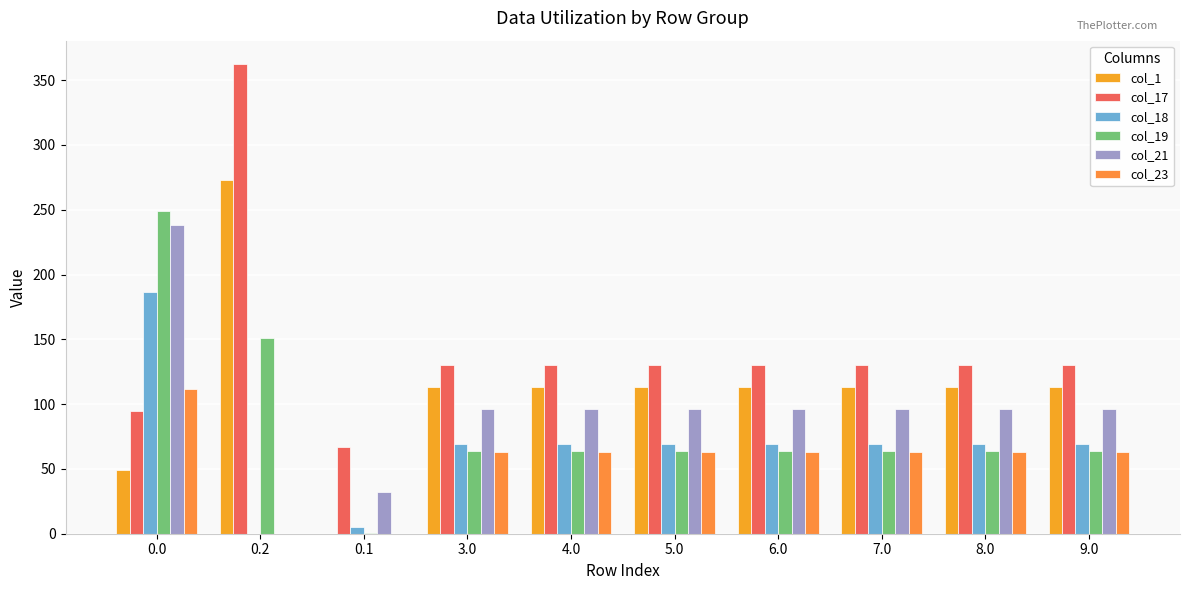

True or false: col_21 has a value of 96.4 at 5.0.

True